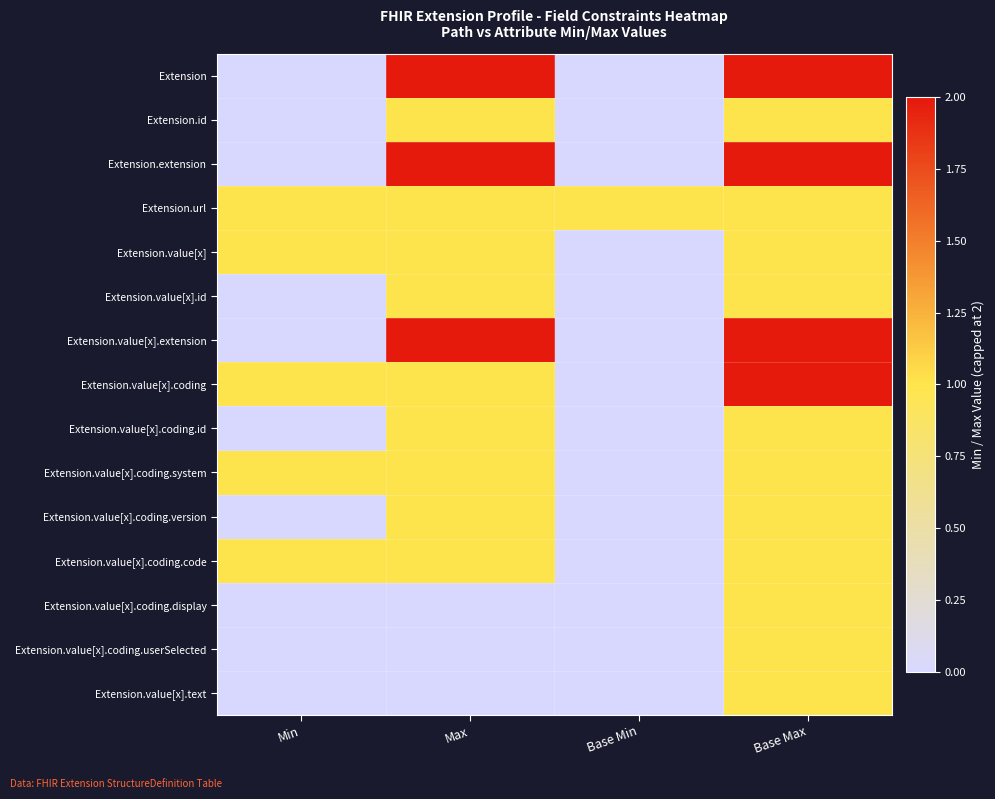

Count the number of categories in the chart.

4